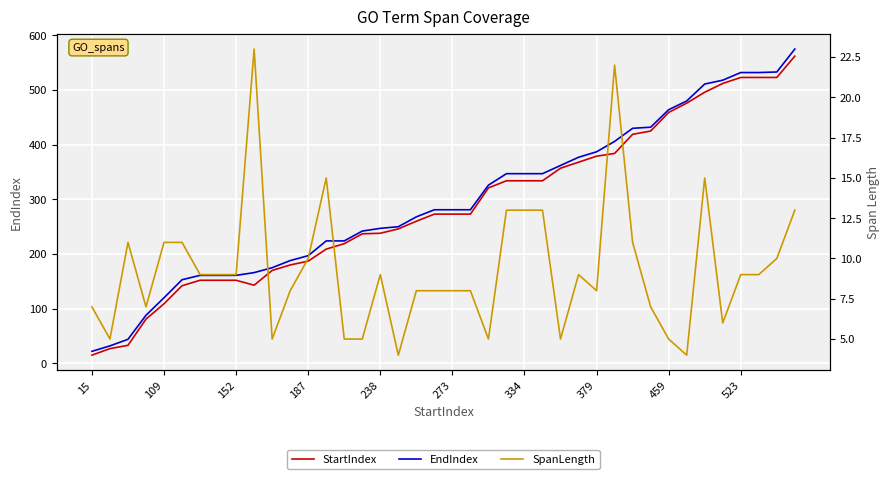

At how many categories does at least one series exceed 442?

8